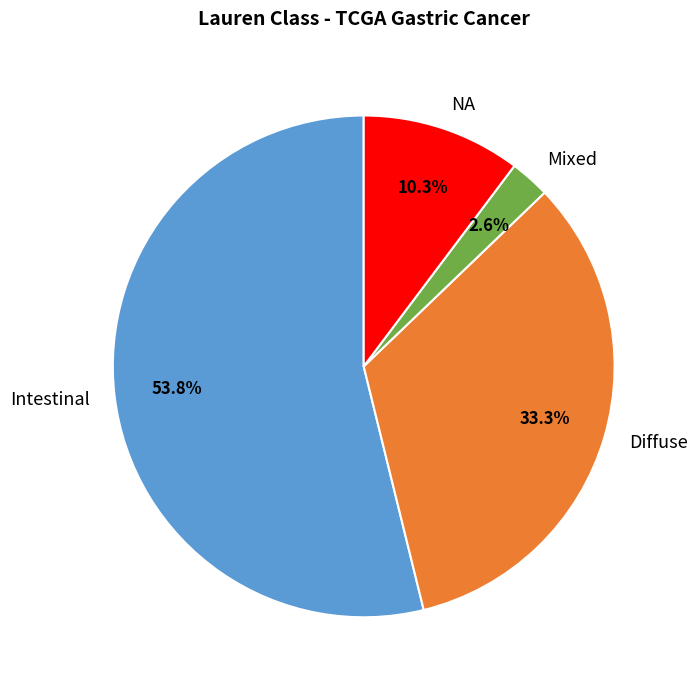

Is the sum of Diffuse and NA greater than half?

No